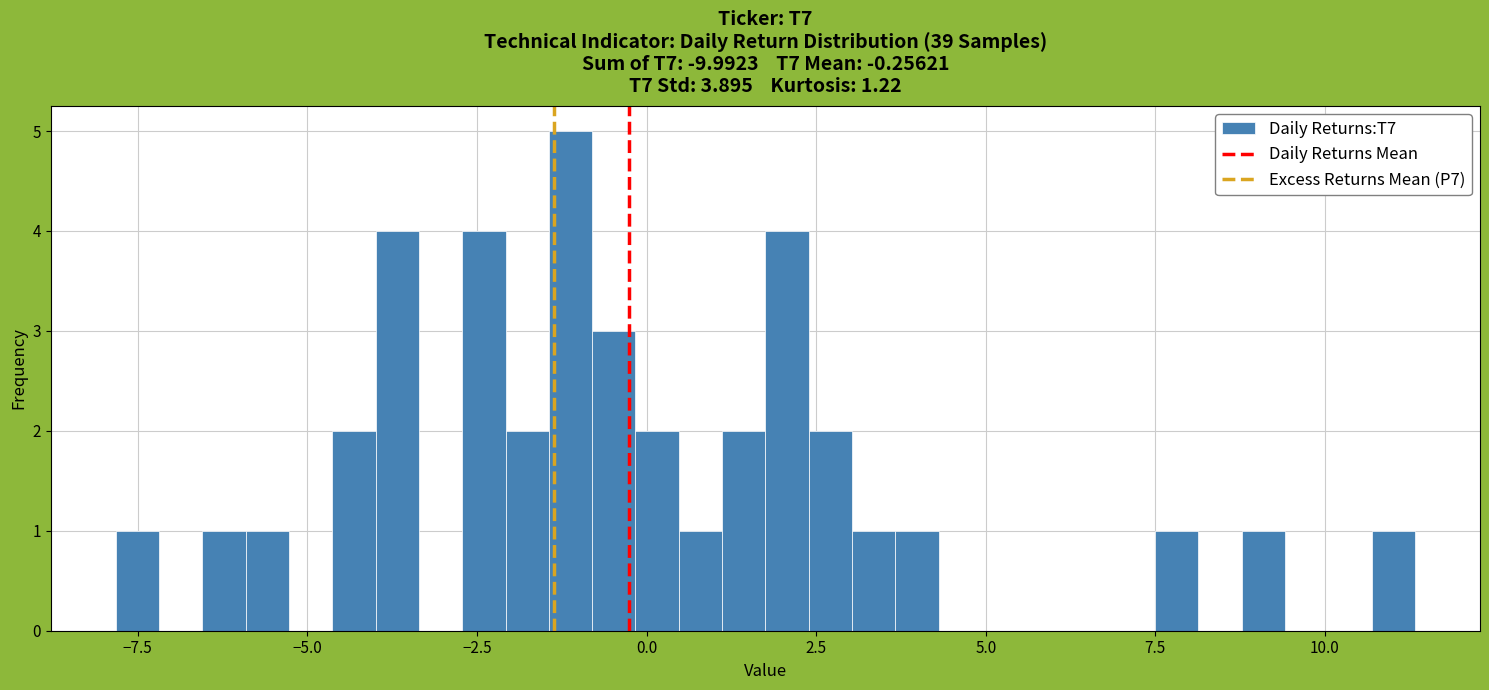

Around what value on the x-axis is the tallest bar? Give the approximate position of its centre, as read against the axis.

-1.0